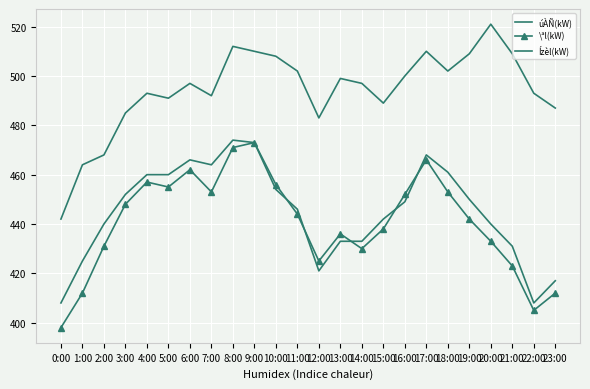

What is the value of the úÀÑ(kW) point at the 13th from the left?

421